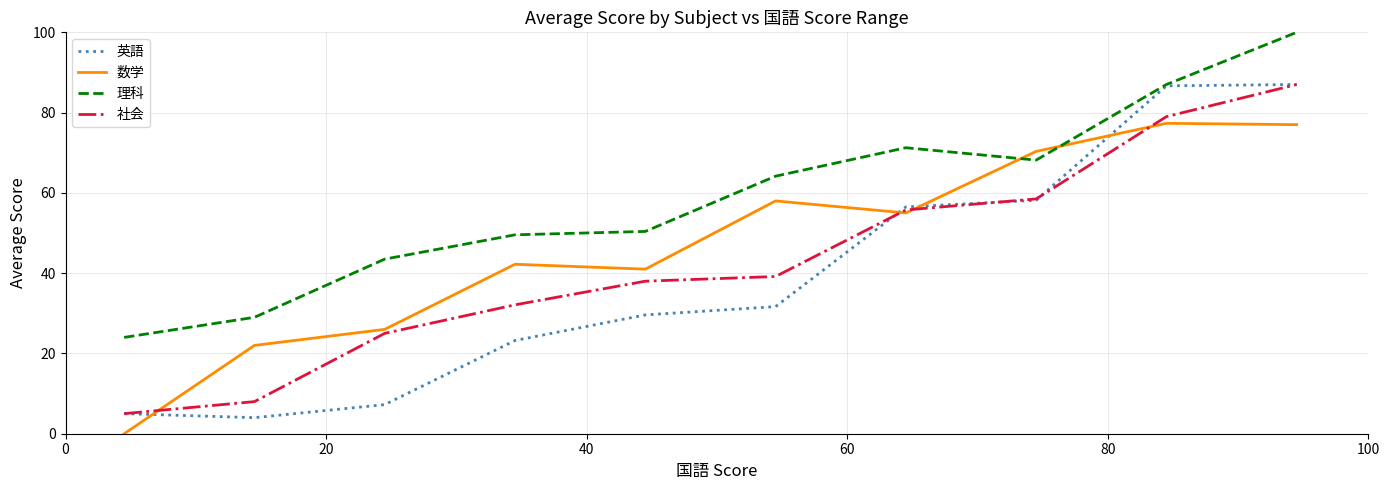

After their last crossing, which series has the higher values: 数学 or 英語?

英語